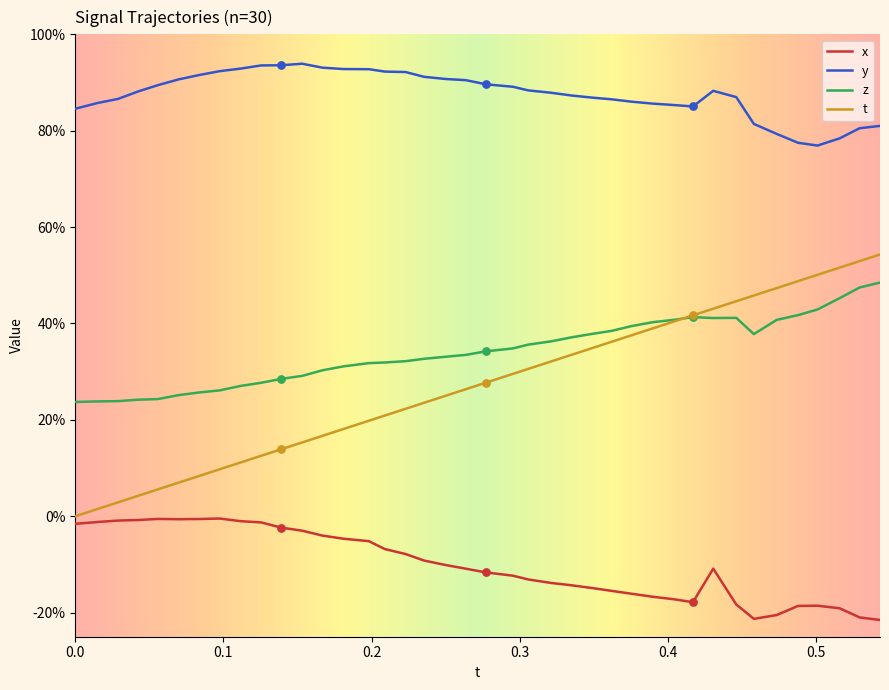

At how many categories does at least one series exceed 0?

40